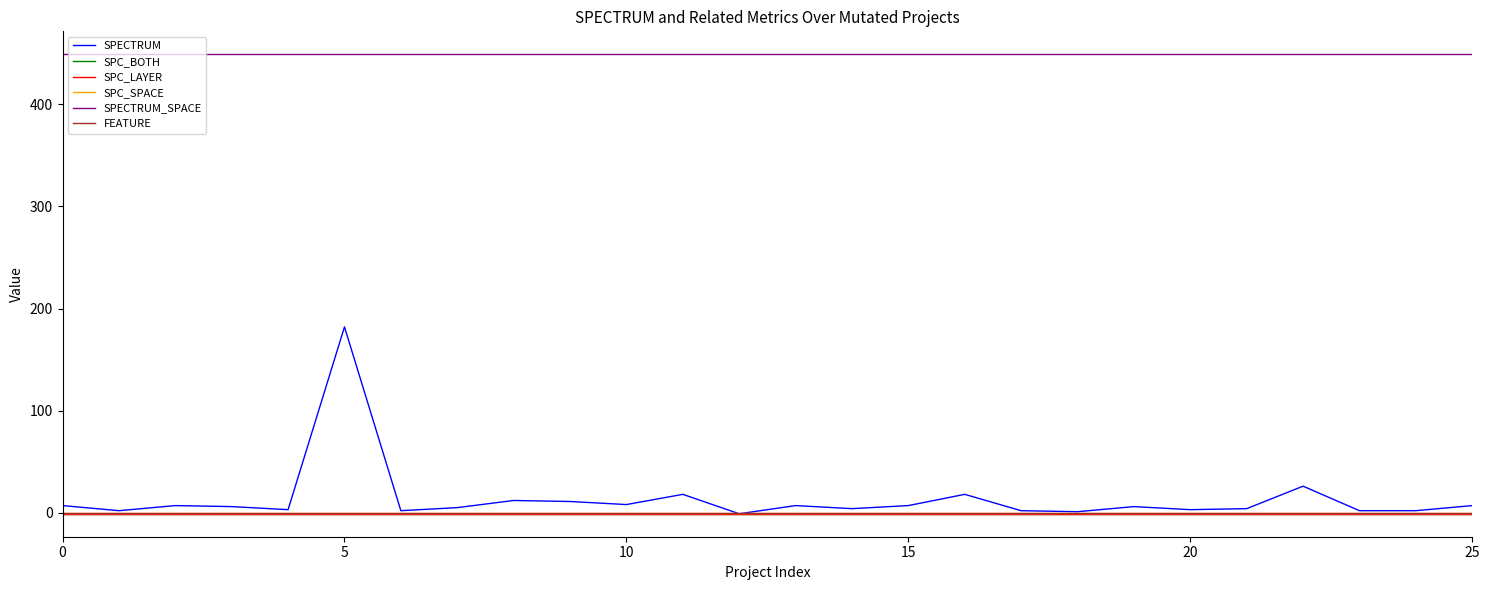

True or false: SPECTRUM_SPACE and SPC_SPACE cross at least once.

False